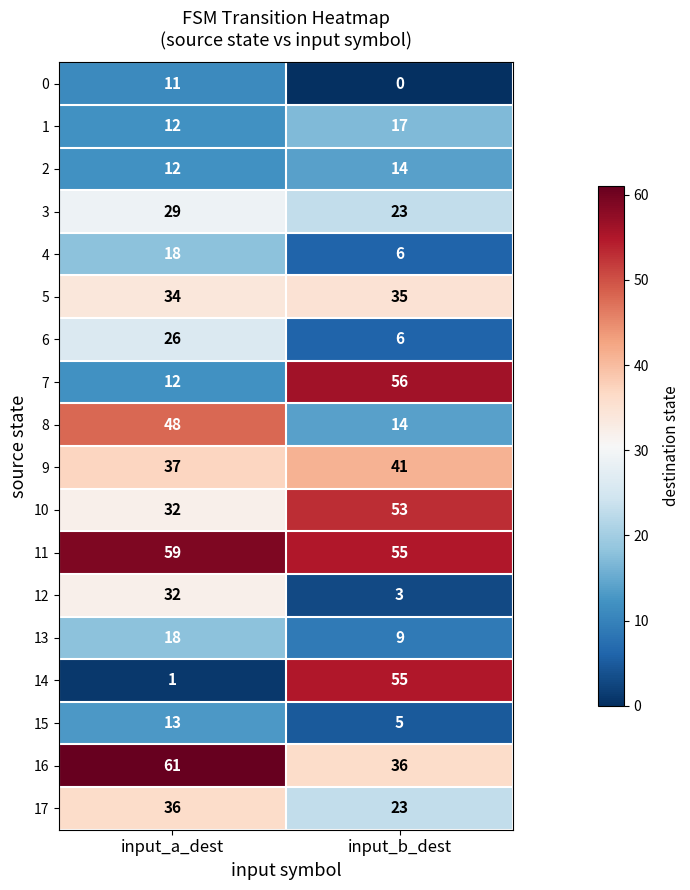

What is the total value across all series at input_b_dest?

451